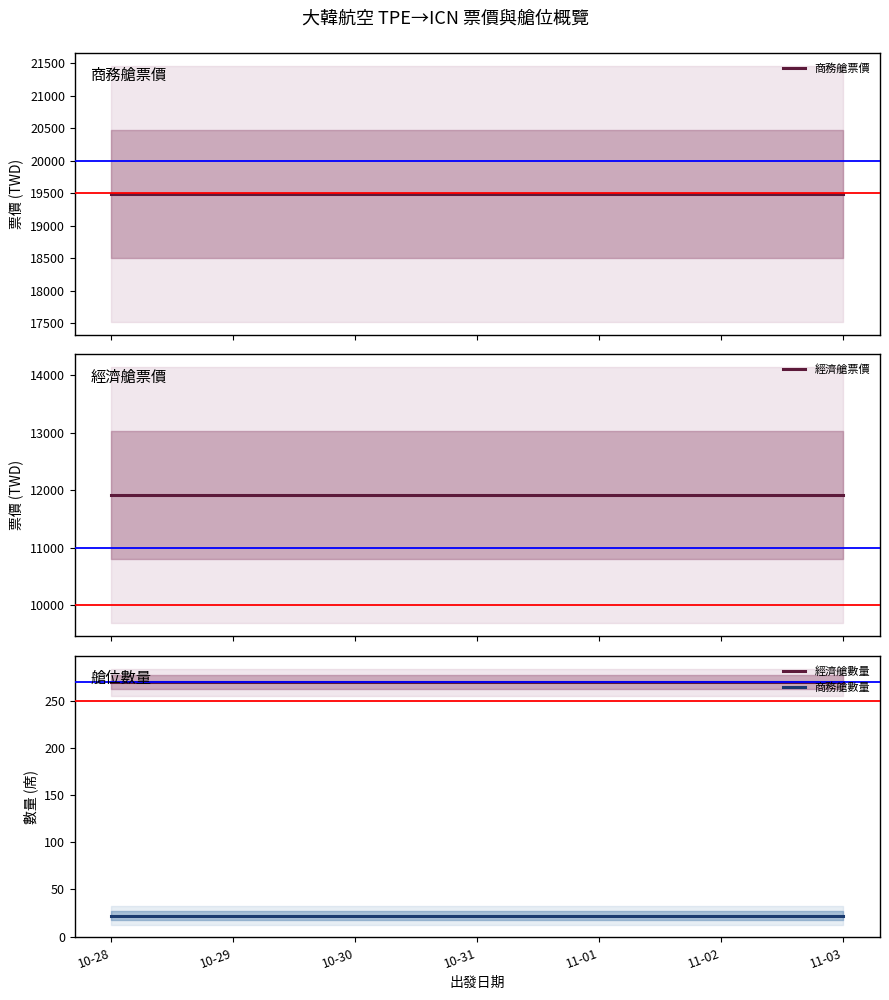

True or false: 經濟艙數量 has a value of 182.4 at 10-29.

False